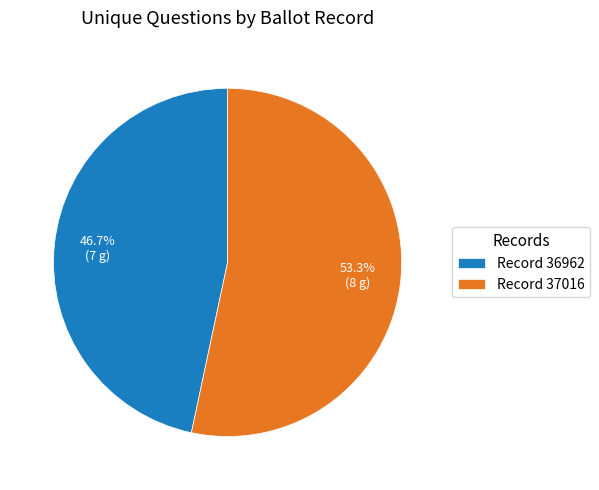

How many slices are in this pie chart?

2